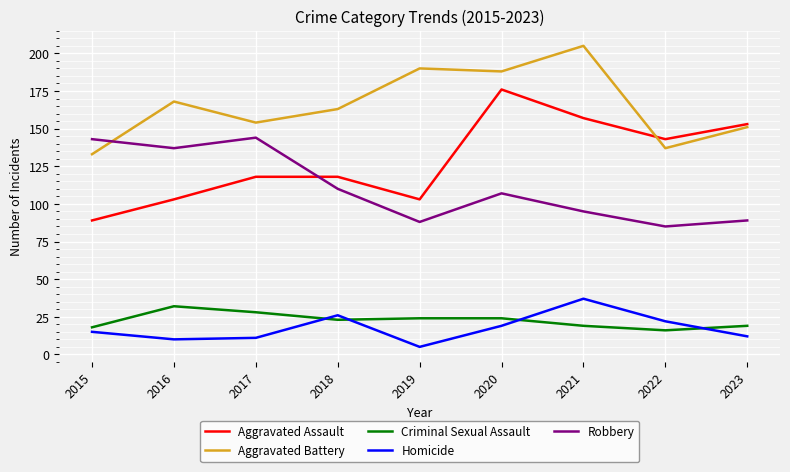

Does the chart display data point markers on the line(s)?

No